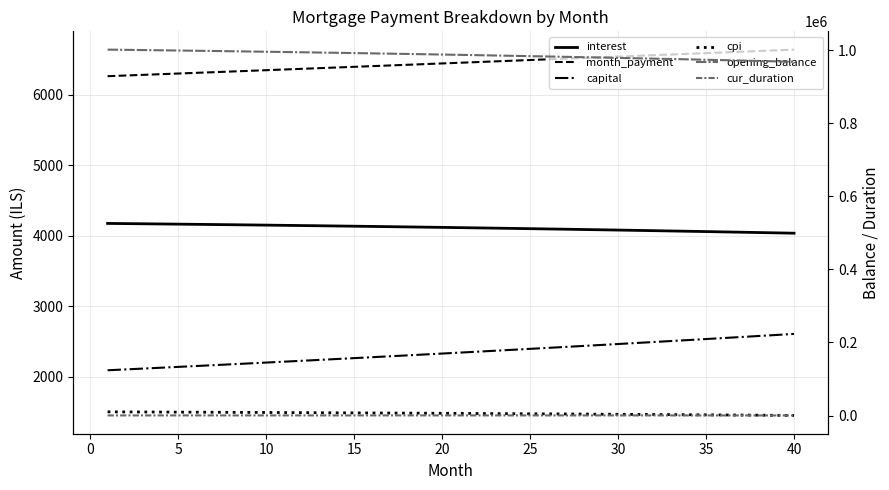

Reading left to right, list all the values displayed in this chart.

interest: 4172.9	4170.5	4167.9	4165.4	4162.8	4160.1	4157.4	4154.6	4151.7	4148.8	4145.9	4142.9	4139.8	4136.7	4133.5	4130.3	4127.0	4123.6	4120.2	4116.8	4113.2	4109.6	4106.0	4102.3	4098.5	4094.6	4090.7	4086.8	4082.8	4078.7	4074.5	4070.3	4066.0	4061.7	4057.2	4052.8	4048.2	4043.6	4038.9	4034.2
month_payment: 6262.2	6271.6	6281.0	6290.4	6299.8	6309.3	6318.8	6328.2	6337.7	6347.2	6356.8	6366.3	6375.8	6385.4	6395.0	6404.6	6414.2	6423.8	6433.4	6443.1	6452.8	6462.4	6472.1	6481.8	6491.6	6501.3	6511.1	6520.8	6530.6	6540.4	6550.2	6560.0	6569.9	6579.7	6589.6	6599.5	6609.4	6619.3	6629.2	6639.2
capital: 2089.3	2101.1	2113.0	2125.0	2137.1	2149.2	2161.4	2173.7	2186.0	2198.4	2210.9	2223.4	2236.0	2248.7	2261.5	2274.3	2287.2	2300.2	2313.2	2326.3	2339.5	2352.8	2366.2	2379.6	2393.1	2406.7	2420.3	2434.0	2447.8	2461.7	2475.7	2489.7	2503.9	2518.1	2532.3	2546.7	2561.2	2575.7	2590.3	2605.0
cpi: 1499.1	1498.2	1497.3	1496.3	1495.4	1494.4	1493.4	1492.4	1491.3	1490.3	1489.2	1488.1	1487.0	1485.8	1484.7	1483.5	1482.3	1481.1	1479.8	1478.5	1477.2	1475.9	1474.6	1473.2	1471.9	1470.5	1469.0	1467.6	1466.1	1464.6	1463.1	1461.6	1460.0	1458.4	1456.8	1455.2	1453.5	1451.8	1450.1	1448.4
opening_balance: 1001500.0	1000909.8	1000306.9	999691.2	999062.5	998420.8	997766.0	997098.0	996416.7	995722.1	995014.0	994292.3	993557.0	992808.0	992045.1	991268.3	990477.5	989672.6	988853.5	988020.1	987172.3	986310.0	985433.2	984541.6	983635.3	982714.1	981777.9	980826.6	979860.2	978878.4	977881.3	976868.7	975840.6	974796.7	973737.1	972661.5	971570.0	970462.3	969338.4	968198.2
cur_duration: 264.0	263.0	262.0	261.0	260.0	259.0	258.0	257.0	256.0	255.0	254.0	253.0	252.0	251.0	250.0	249.0	248.0	247.0	246.0	245.0	244.0	243.0	242.0	241.0	240.0	239.0	238.0	237.0	236.0	235.0	234.0	233.0	232.0	231.0	230.0	229.0	228.0	227.0	226.0	225.0